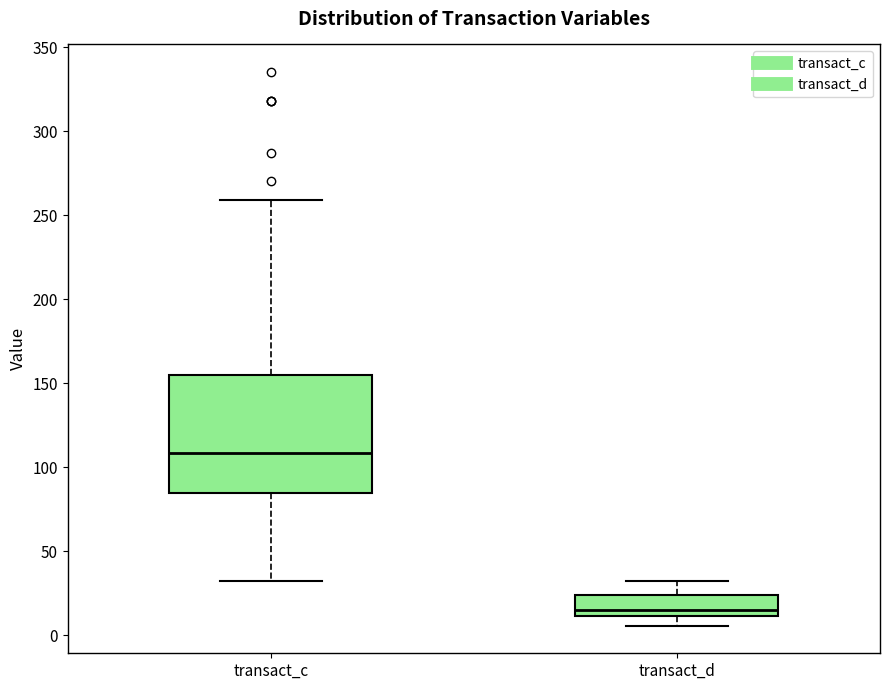

Reading left to right, transcribe this box plot: for each box, give where its median line is, the range the box spans, and where its two whiskers end, as read against the y-axis. The values are not printed on the chart, so give them approximately, as read against the axis.

transact_c: median 110, box 85 to 155, whiskers 30 to 260
transact_d: median 15, box 10 to 25, whiskers 5 to 30